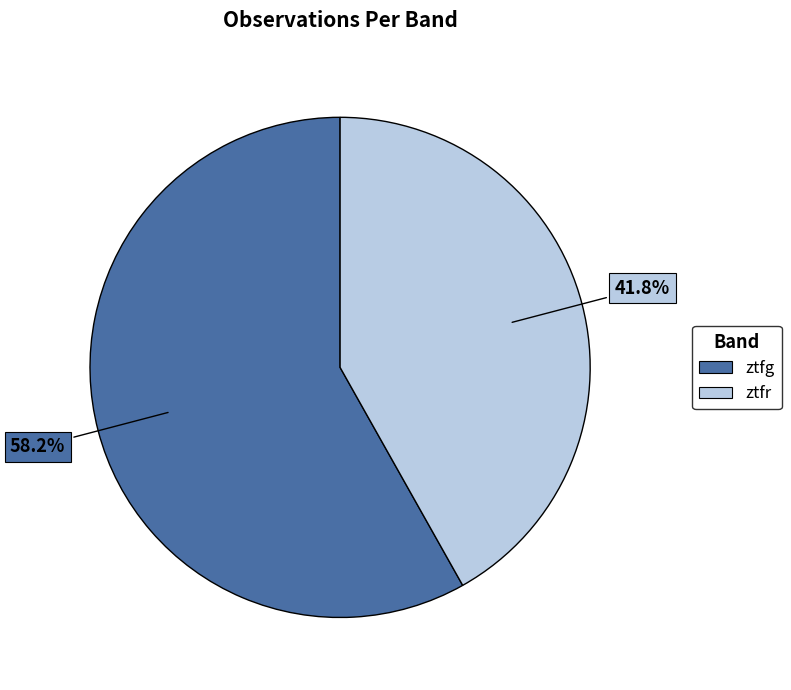

Rank the categories by value from lowest to highest.

ztfr, ztfg